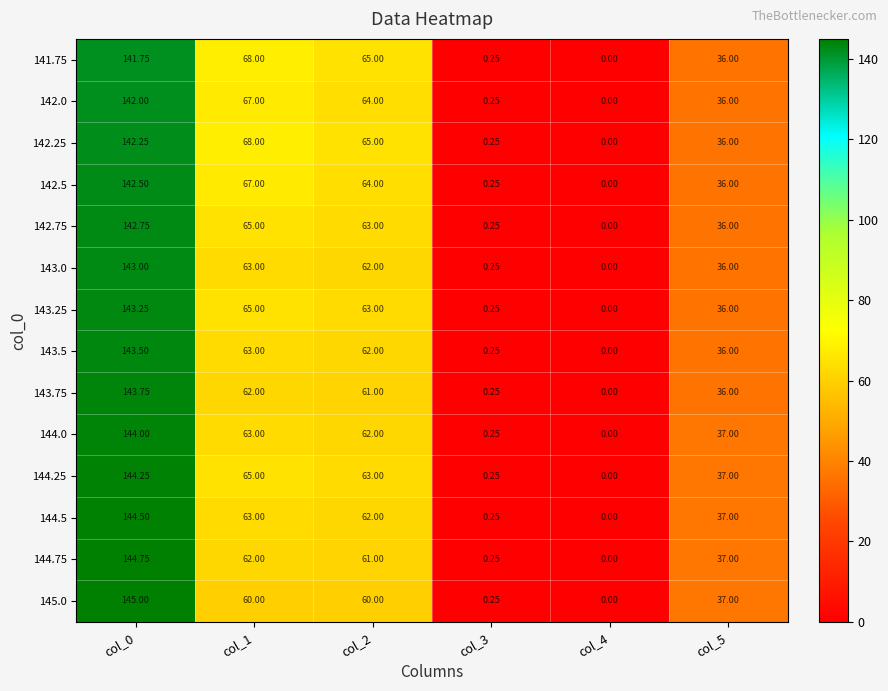

List the series in order of their peak value, lowest first.

141.75, 142.0, 142.25, 142.5, 142.75, 143.0, 143.25, 143.5, 143.75, 144.0, 144.25, 144.5, 144.75, 145.0